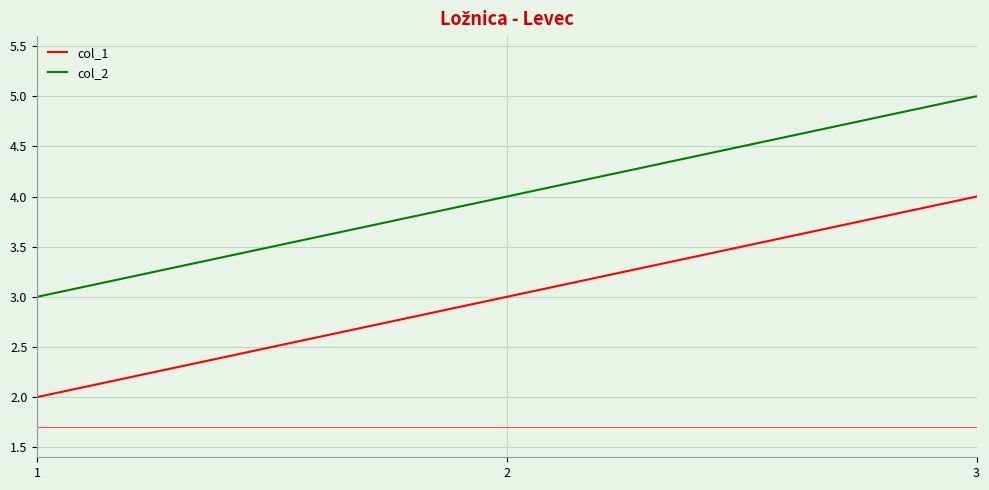

Rank the series by their average value, from highest to lowest.

col_2, col_1